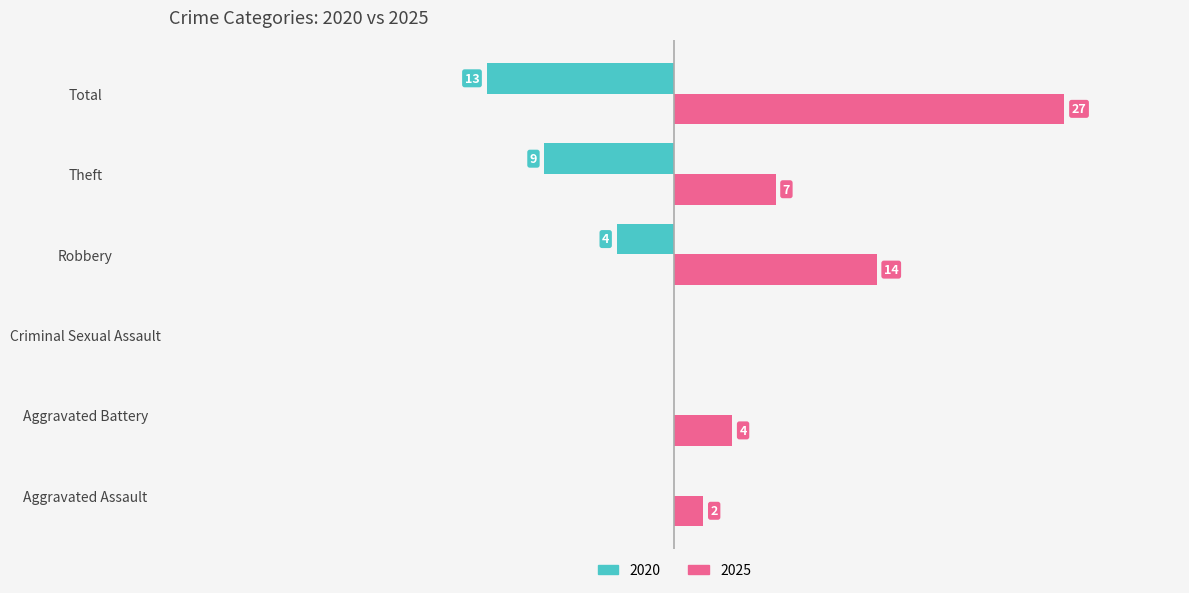

At which label is 2020 closest to -6?

Robbery